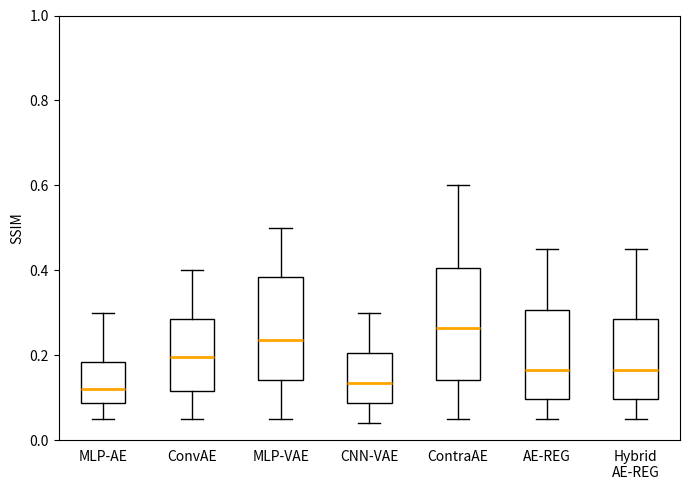

Reading left to right, transcribe this box plot: for each box, give where its median line is, the range the box spans, and where its two whiskers end, as read against the y-axis. The values are not printed on the chart, so give them approximately, as read against the axis.

MLP-AE: median 0.12, box 0.08 to 0.18, whiskers 0.06 to 0.30
ConvAE: median 0.20, box 0.12 to 0.28, whiskers 0.06 to 0.40
MLP-VAE: median 0.24, box 0.14 to 0.38, whiskers 0.06 to 0.50
CNN-VAE: median 0.14, box 0.08 to 0.20, whiskers 0.04 to 0.30
ContraAE: median 0.26, box 0.14 to 0.40, whiskers 0.06 to 0.60
AE-REG: median 0.16, box 0.10 to 0.30, whiskers 0.06 to 0.46
Hybrid AE-REG: median 0.16, box 0.10 to 0.28, whiskers 0.06 to 0.46